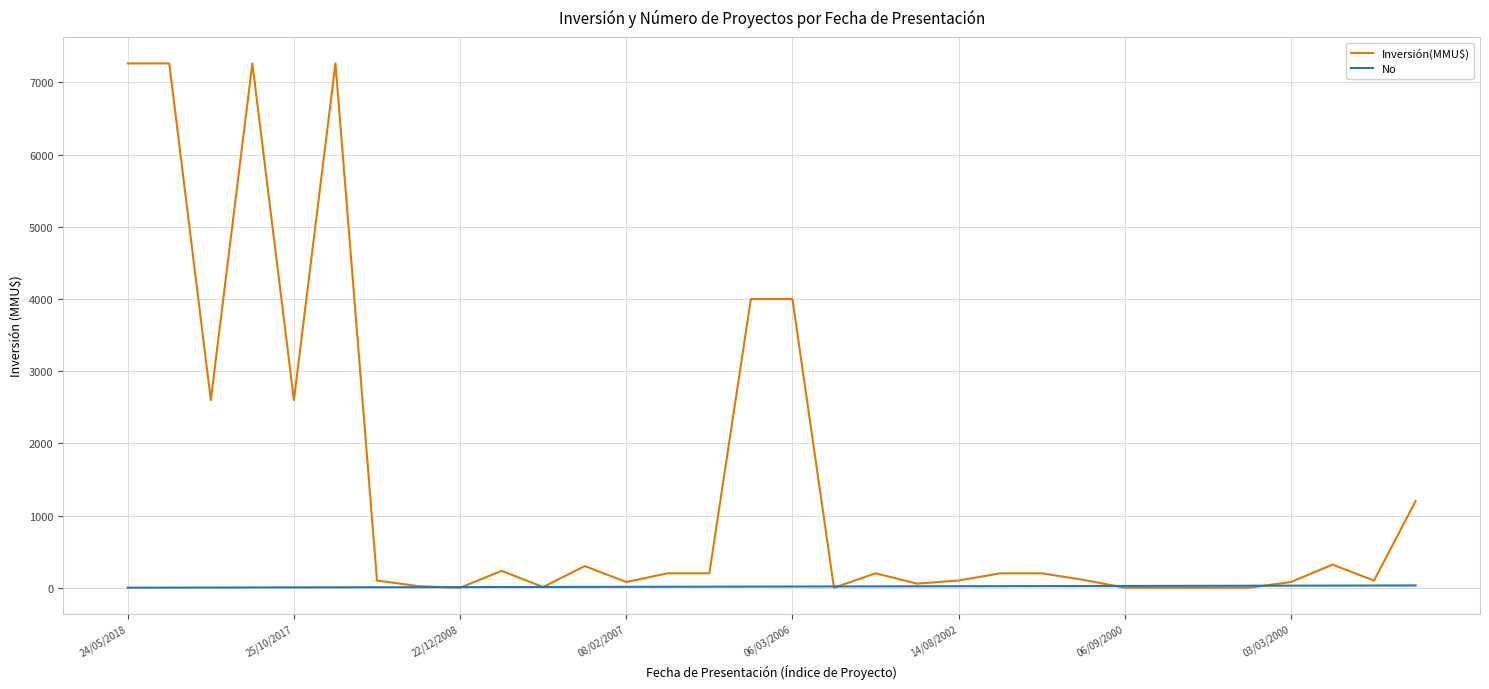

Which series has the largest range (max minus min)?

Inversión(MMU$)